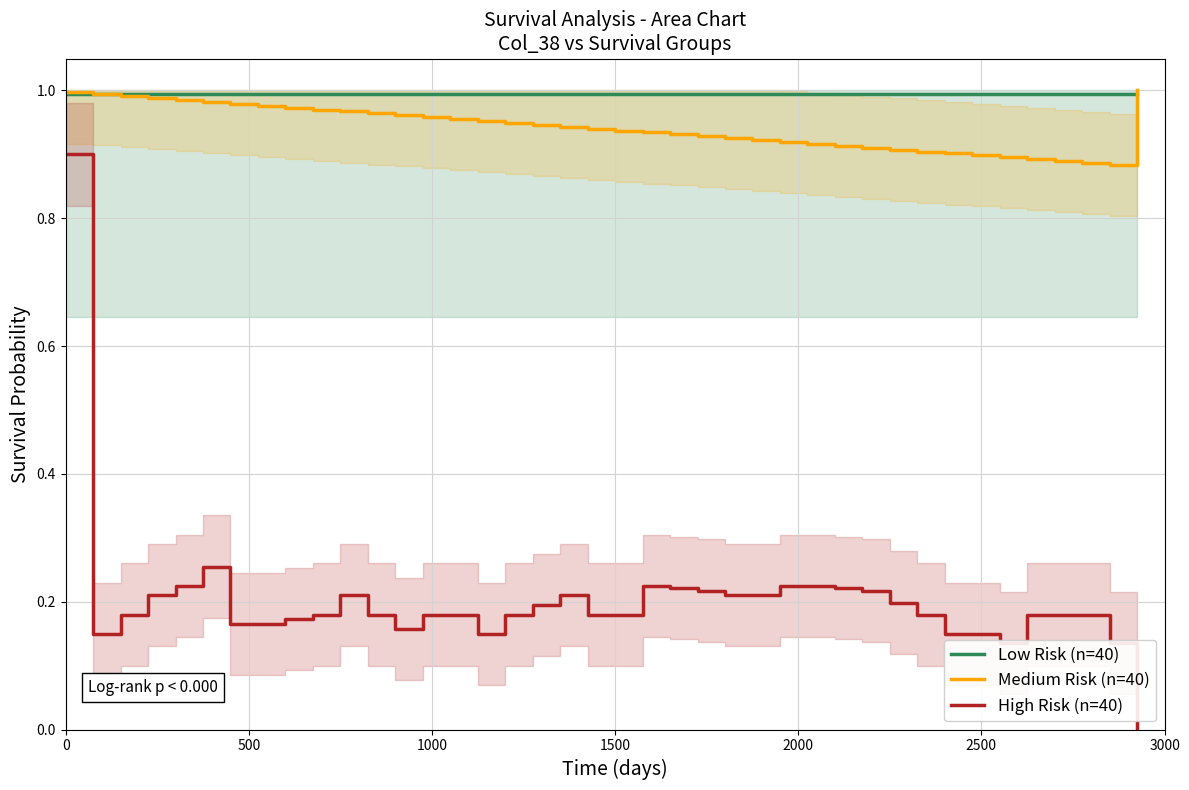

How many lines are shown in the chart?

3